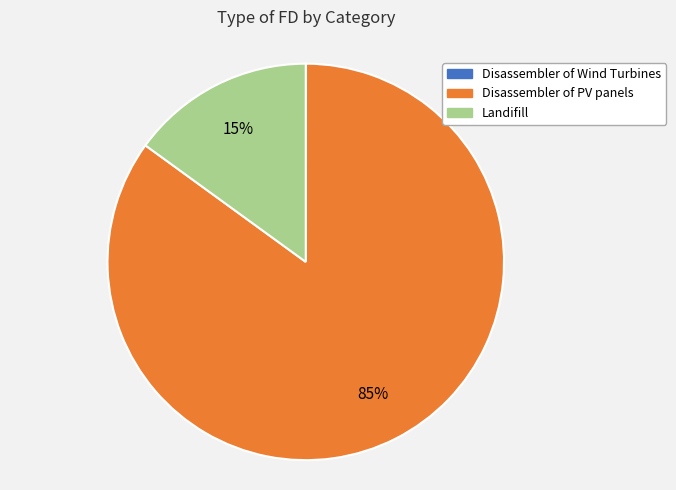

Which category has the biggest portion of the pie?

Disassembler of PV panels